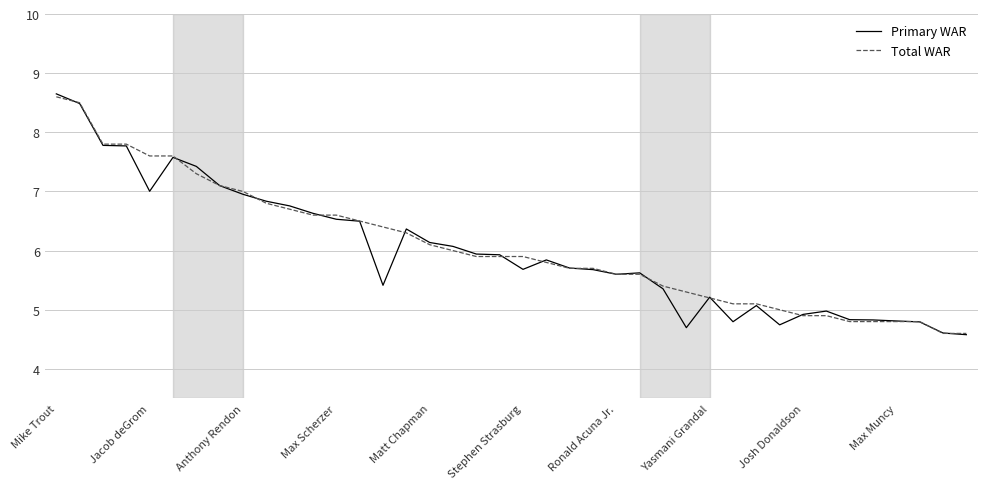

True or false: Total WAR and Primary WAR intersect in this chart.

True